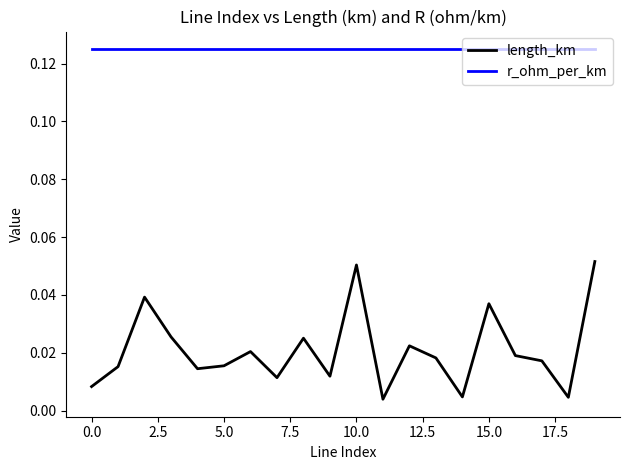

List the series in order of their overall mean, lowest first.

length_km, r_ohm_per_km